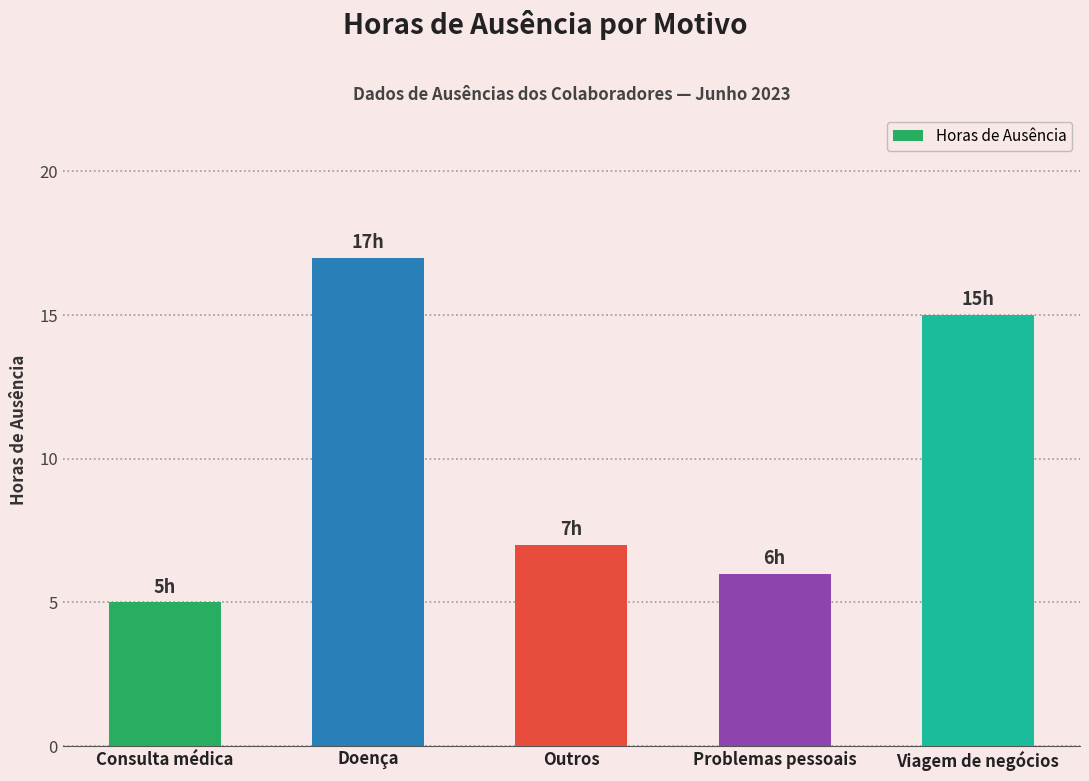

What position from the right is Consulta médica?

5